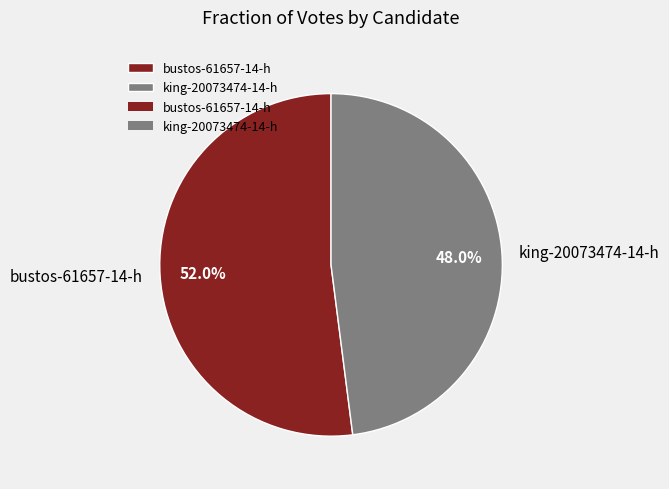

What is the smallest slice in the pie chart?

king-20073474-14-h